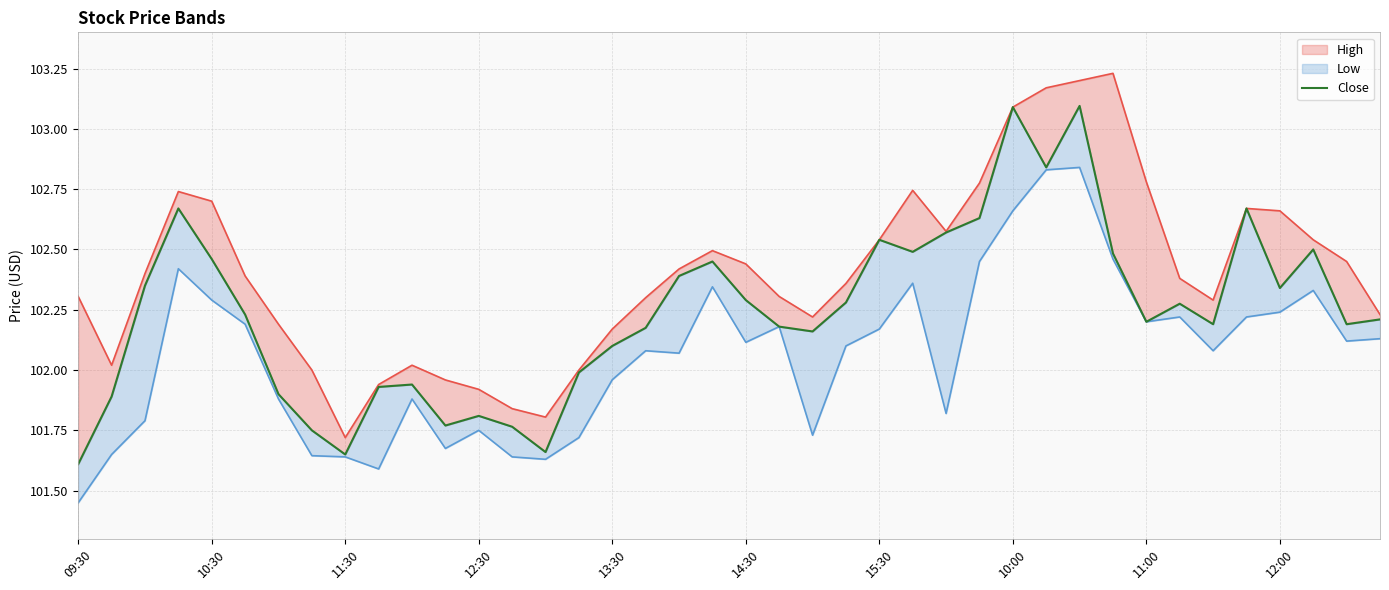

What is the average value?

102.2